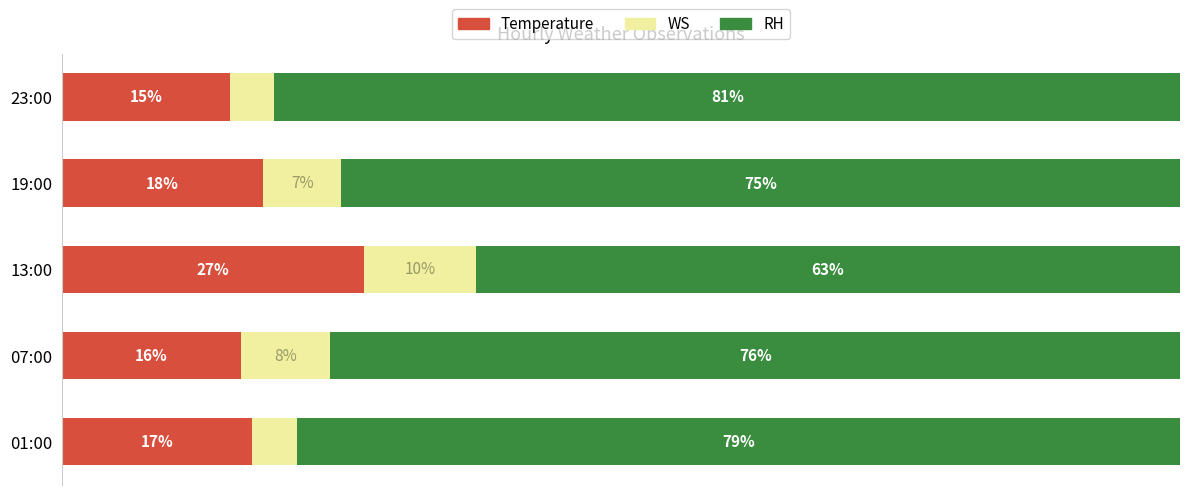

At which label does Temperature reach its minimum?

23:00